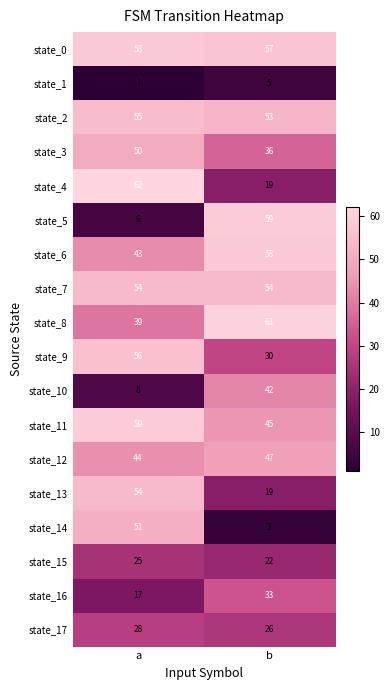

The state_10 series shows 8 at a. True or false?

True